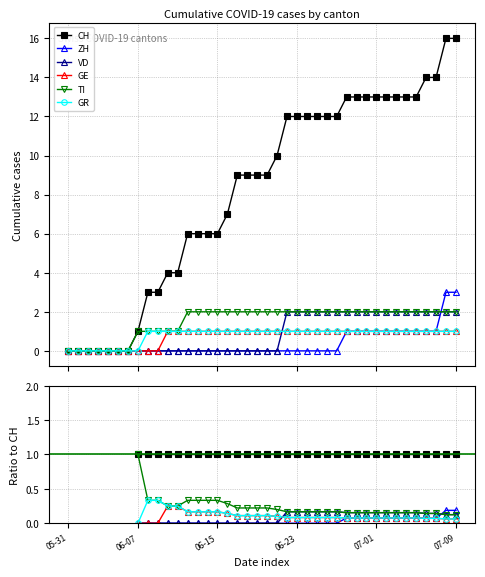

What is the sum of the GE values at 29 and 21?

0.2